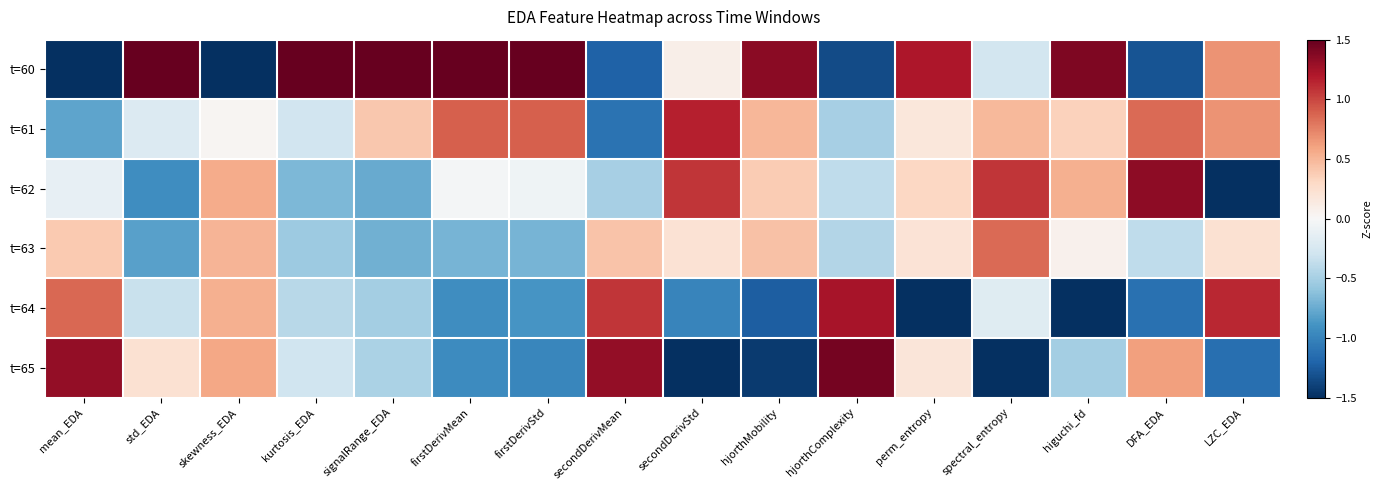

Between skewness_EDA and firstDerivMean, which is larger?

firstDerivMean